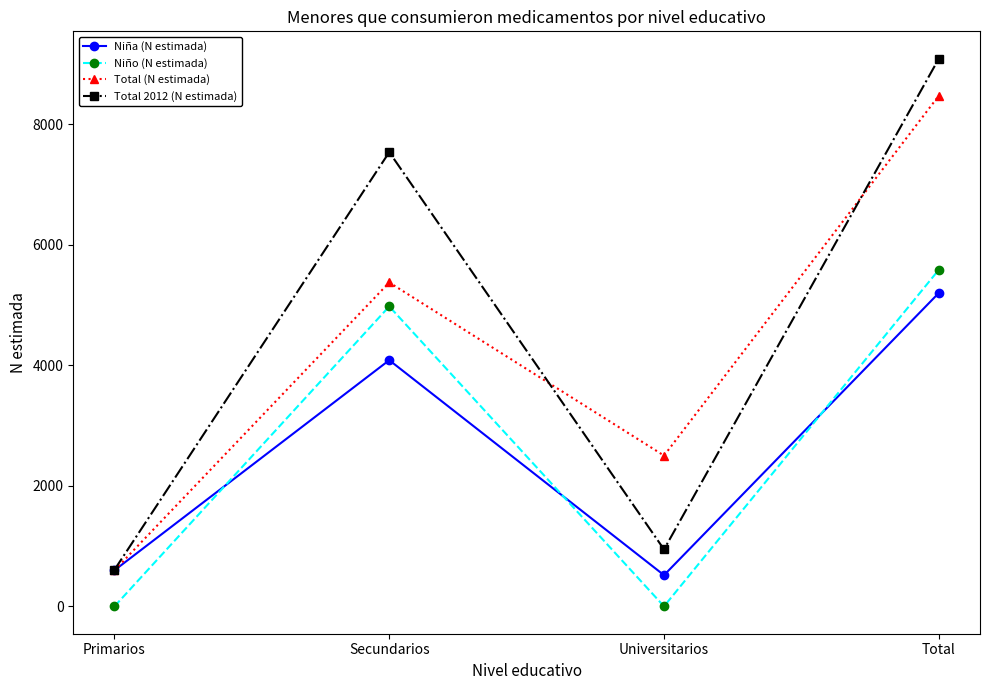

True or false: Total 2012 (N estimada) has more than 1 points higher than both neighbors.

False